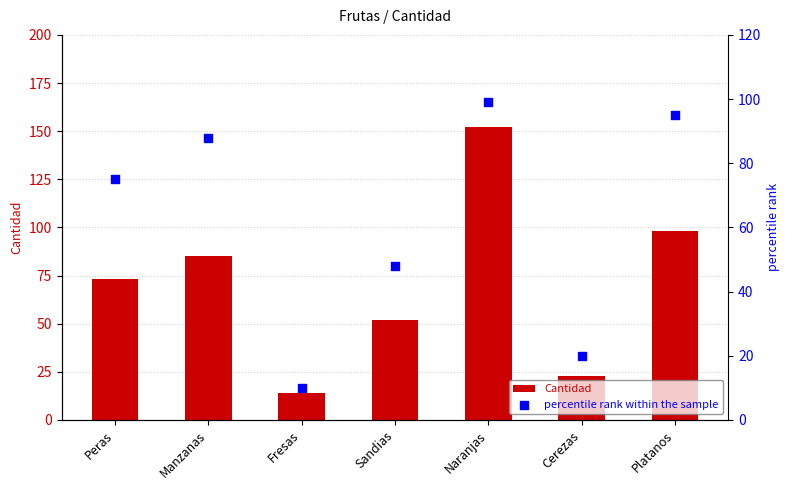

Which series has the largest total across all categories?

Cantidad